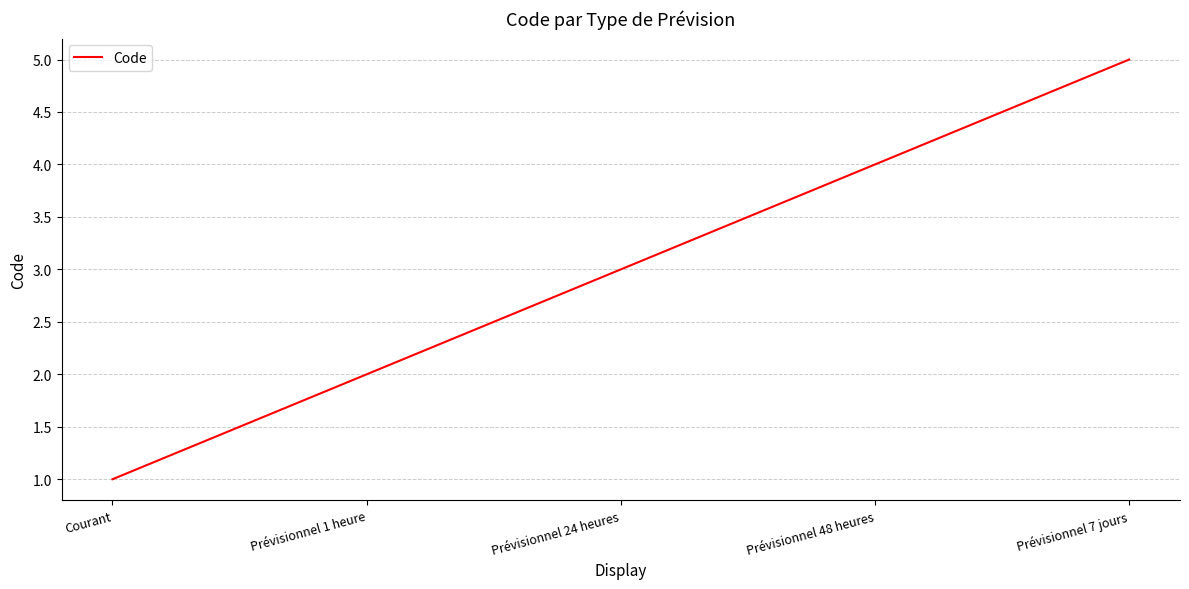

What value does the data have at Prévisionnel 24 heures?

3